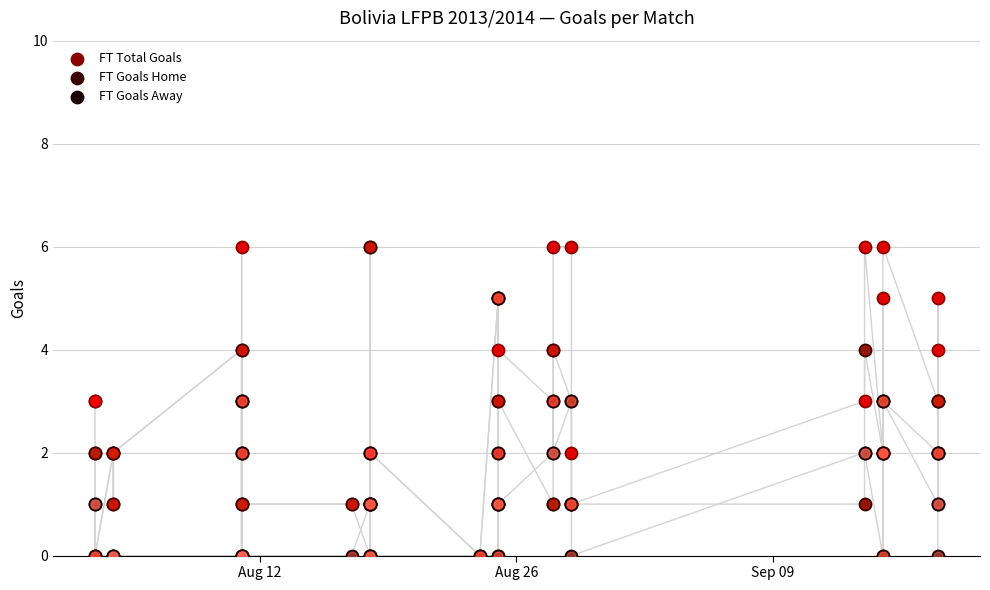

What are all the series names shown in the legend?

FT Total Goals, FT Goals Home, FT Goals Away